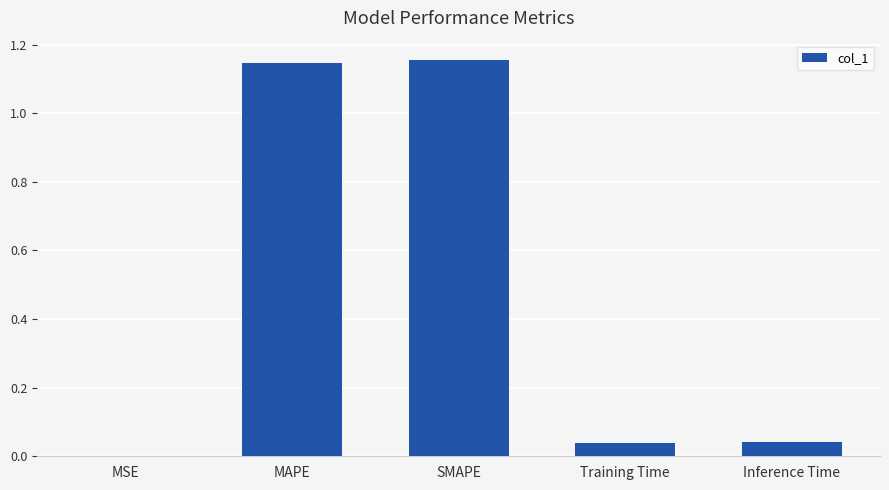

What is the change in value from SMAPE to Training Time?

-1.1